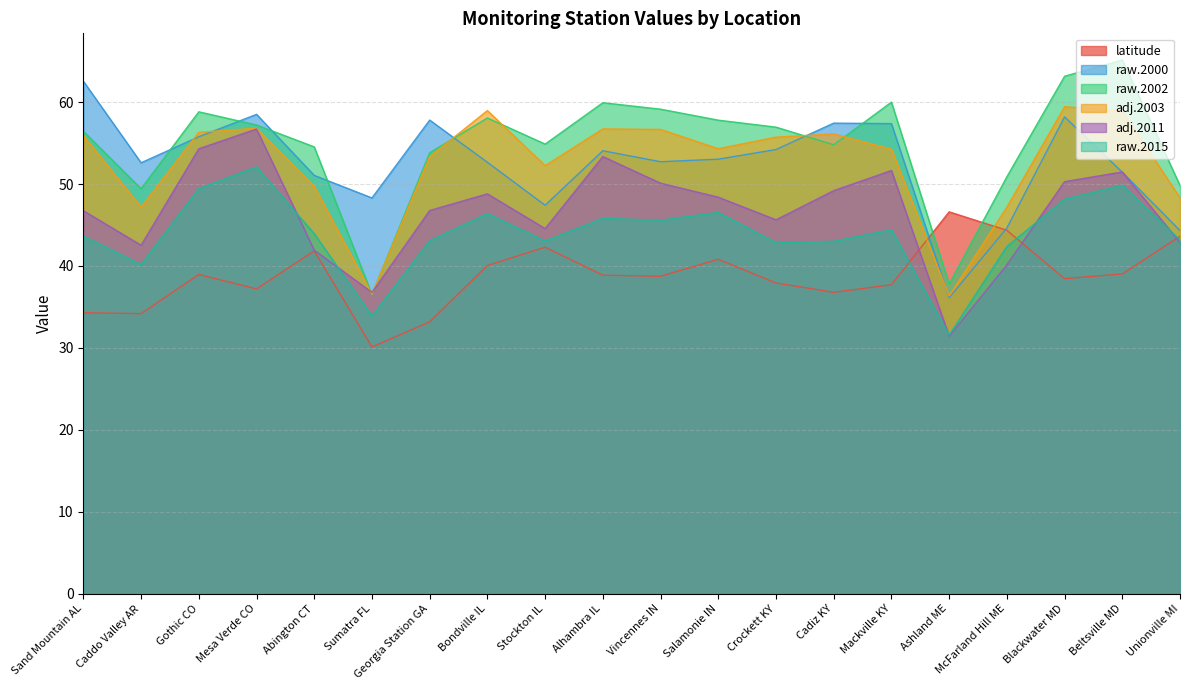

Where is raw.2000 nearest to the value 49?

Sumatra FL